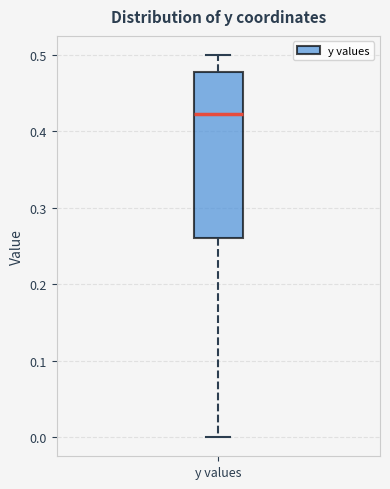

Where does the lower whisker of the box for y values end on the y-axis? The values are not printed on the chart, so give them approximately, as read against the axis.

0.00